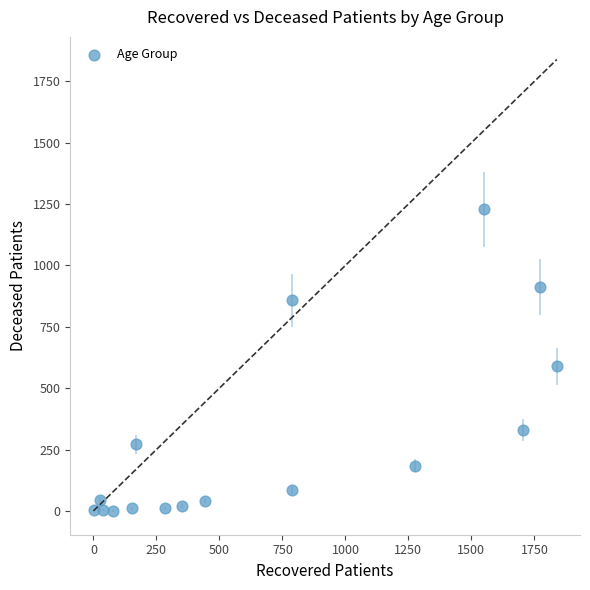

What Y value in the scatter plot is closest to 614?

589